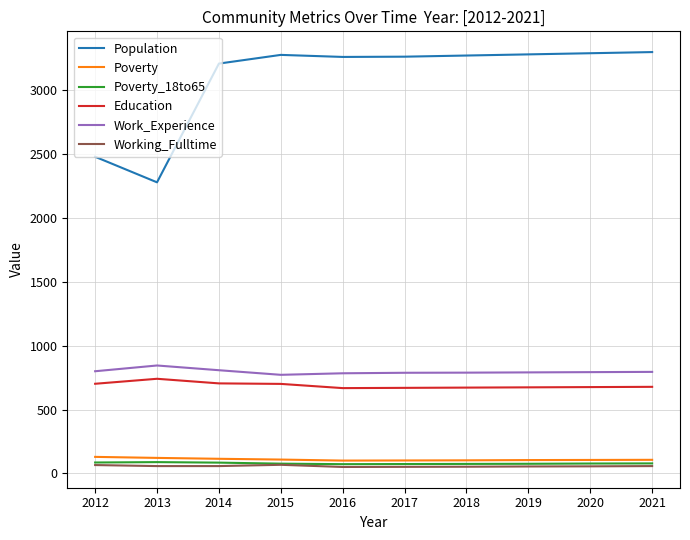

True or false: Working_Fulltime and Education cross at least once.

False